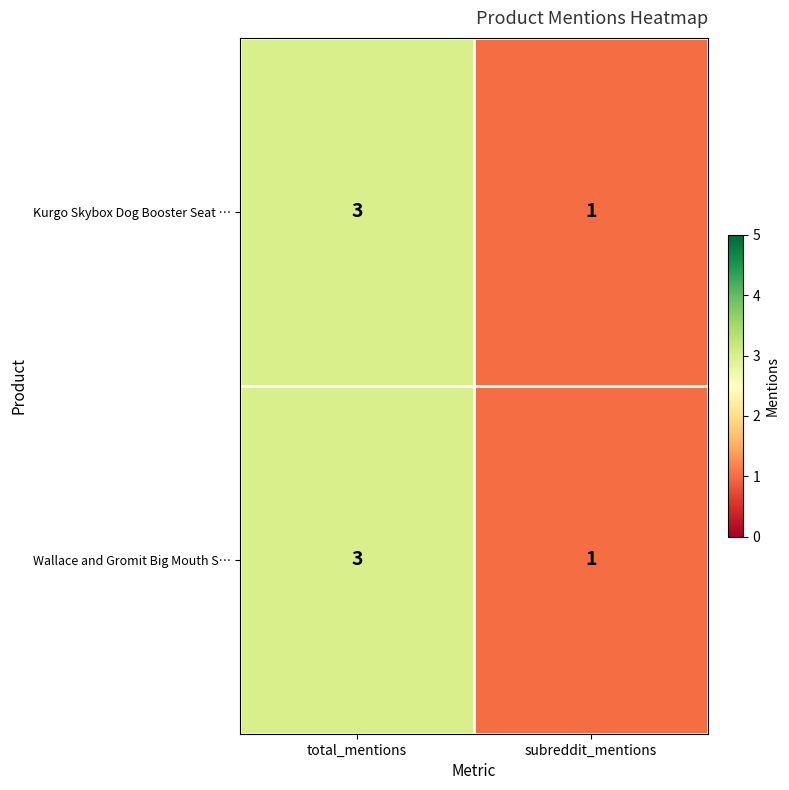

Reading right to left, list all the values displayed in this chart.

Kurgo Skybox Dog Booster Seat …: subreddit_mentions=1	total_mentions=3
Wallace and Gromit Big Mouth S…: subreddit_mentions=1	total_mentions=3